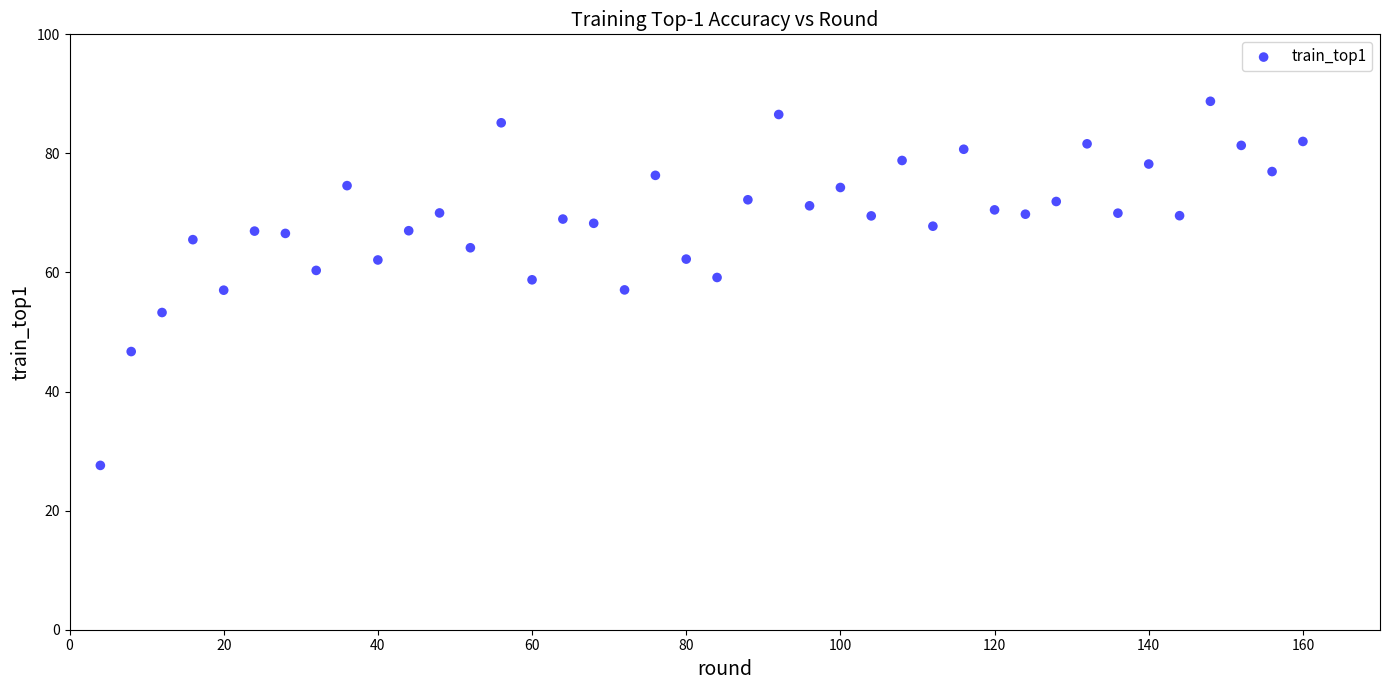

What is the range of Y values (max minus min)?

61.2